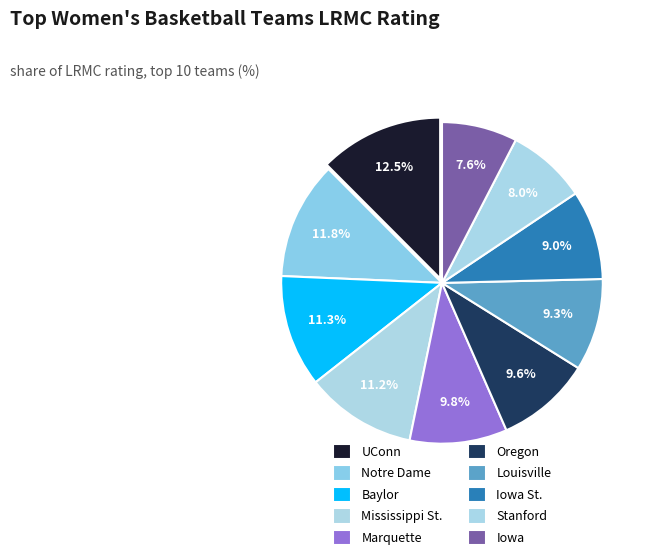

What percentage is NOT represented by UConn?

87.5%